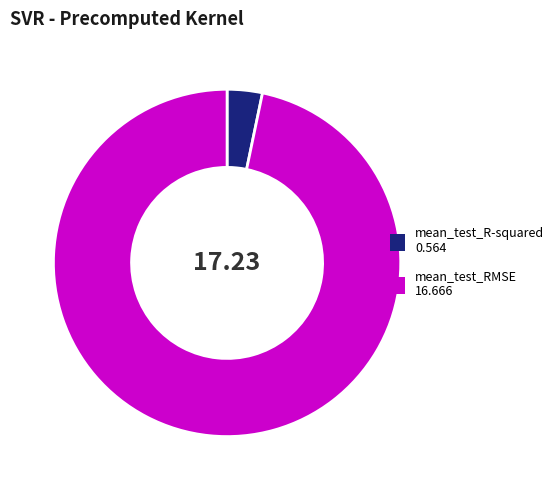

Is there any slice that represents more than half of the pie?

Yes